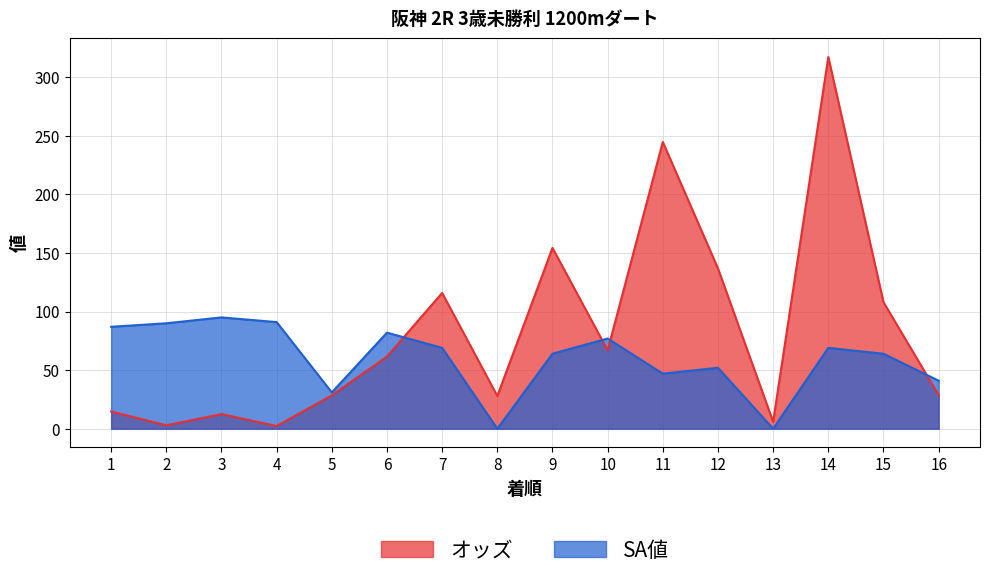

At which category does オッズ reach its first local valley?

2